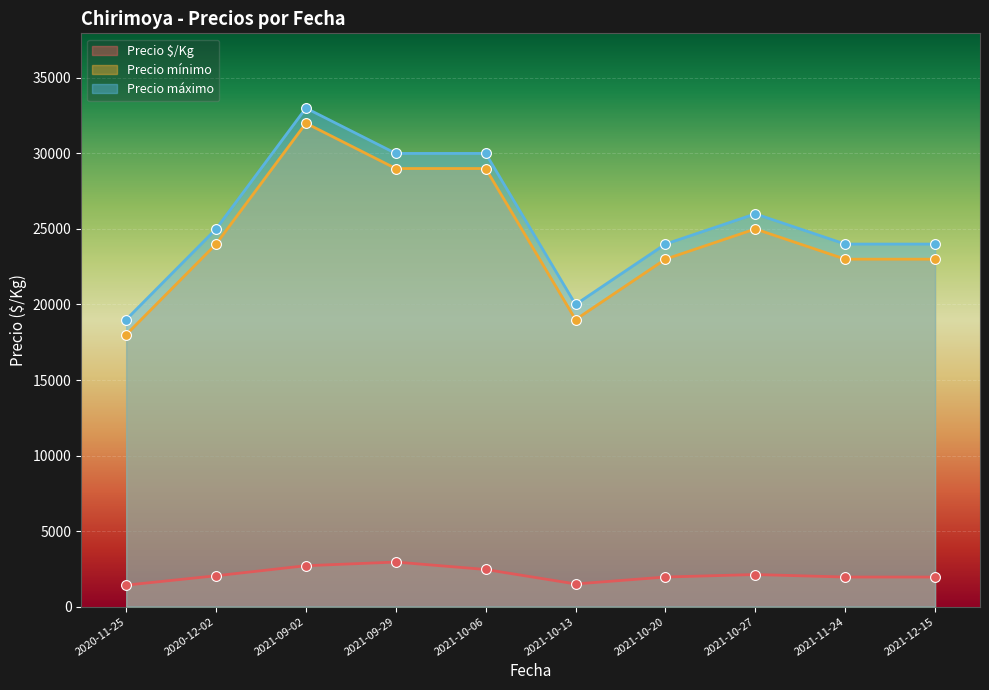

At which category is the sum across all series the highest?

2021-09-02